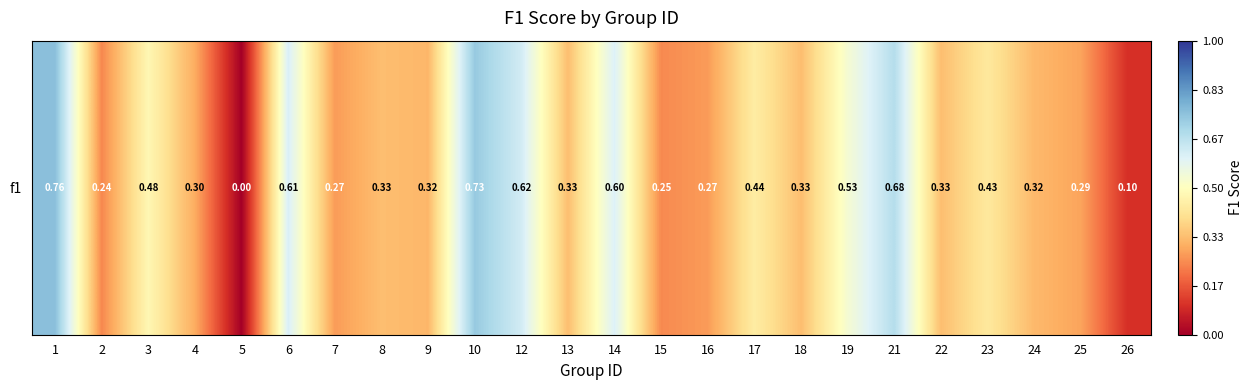

What is the sum of all values?

9.6